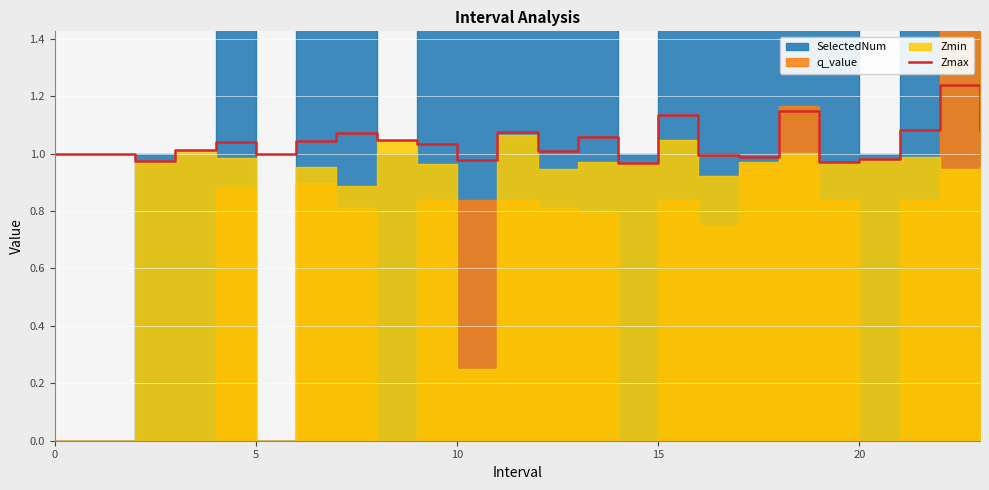

Is it true that the value at 15 is 1.1?

True